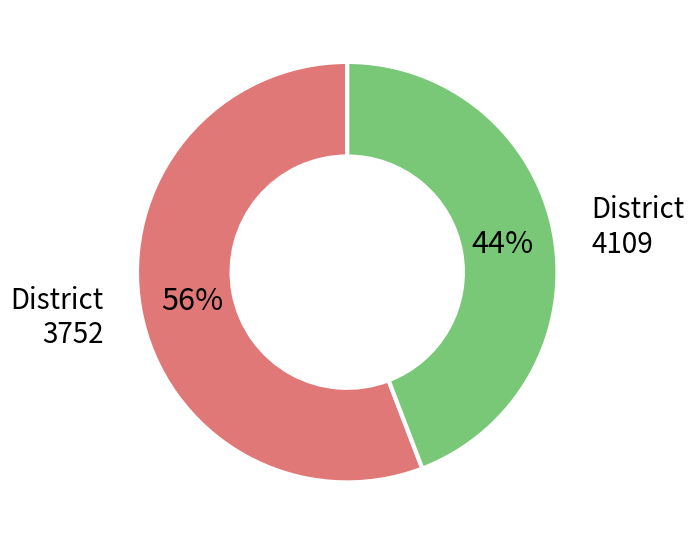

How many slices are in this pie chart?

2